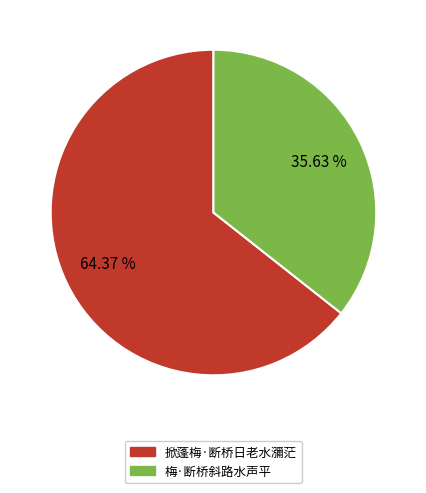

Approximately how many times larger is the value at 梅·断桥斜路水声平 compared to 掀蓬梅·断桥日老水瀰茫?

0.6